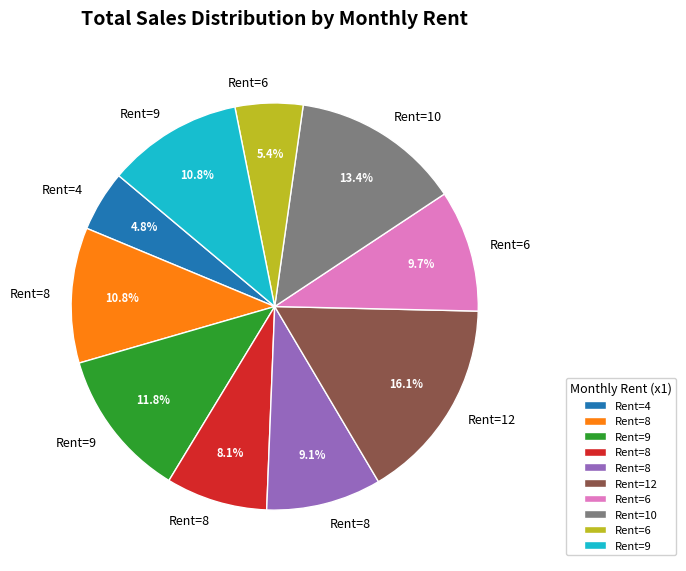

Does any single category account for the majority?

No